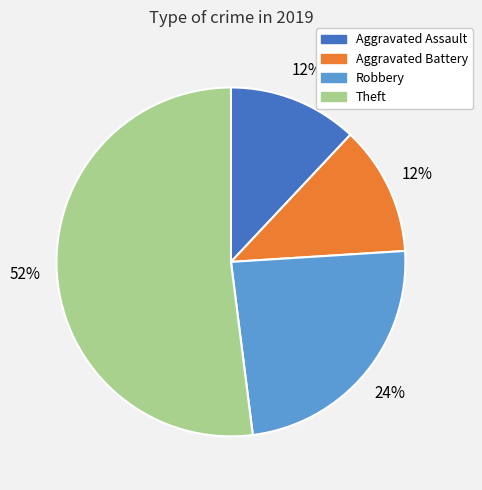

Do Aggravated Battery and Robbery together represent more than half of the pie?

No